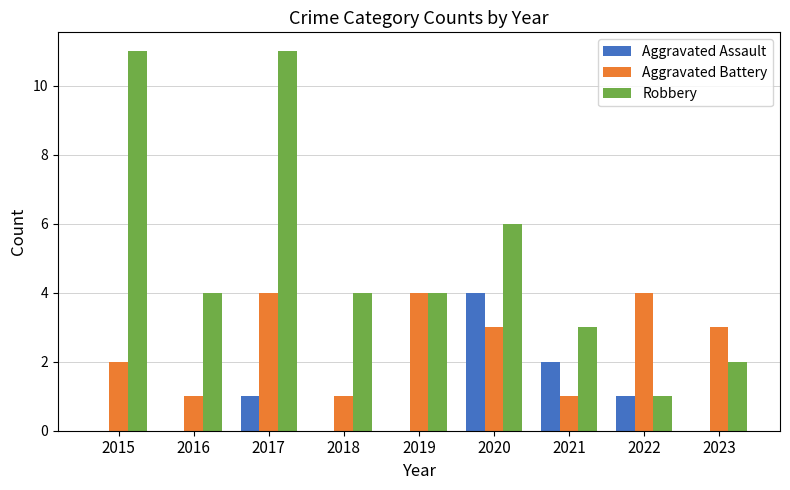

True or false: Aggravated Assault has a value of 0 at 2016.

True